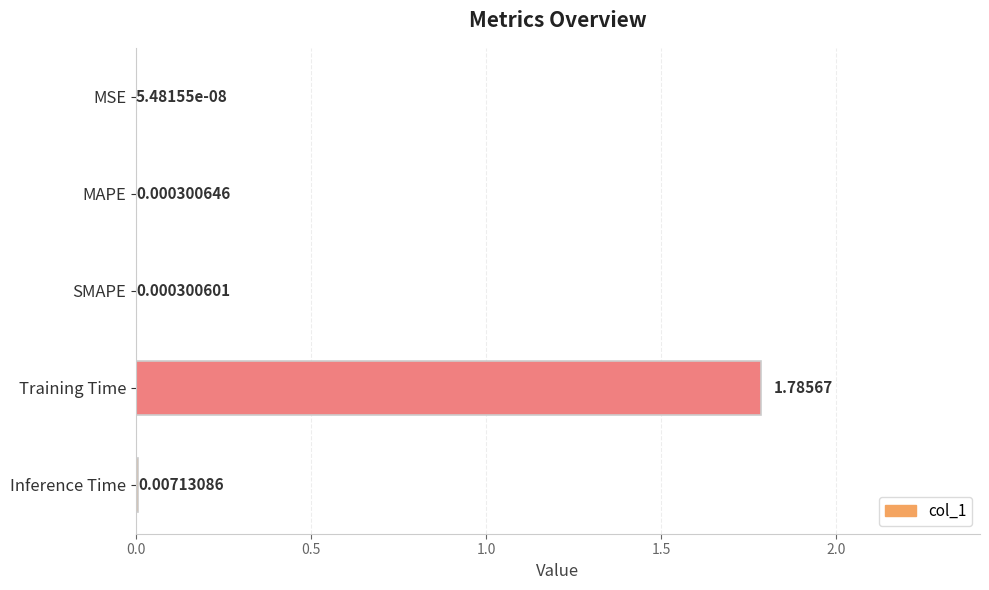

At which label is the value closest to 0?

MSE